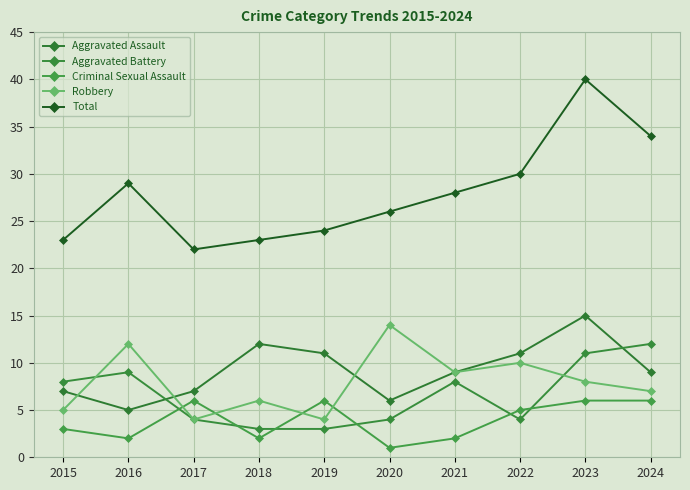

What are all the series names shown in the legend?

Aggravated Assault, Aggravated Battery, Criminal Sexual Assault, Robbery, Total